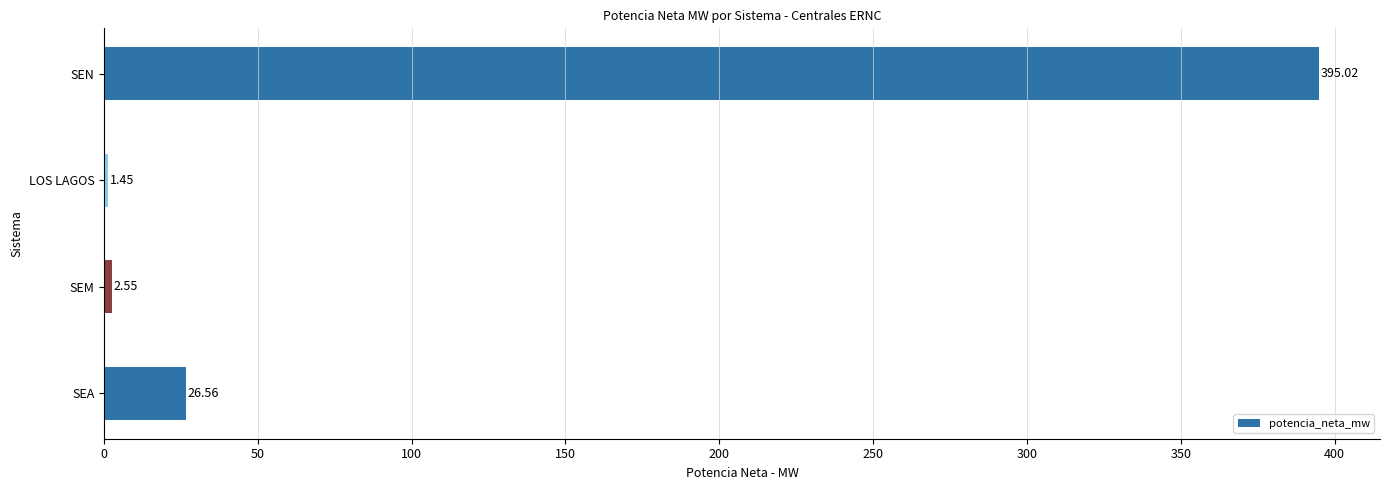

List the labels in order of value, largest first.

SEN, SEA, SEM, LOS LAGOS